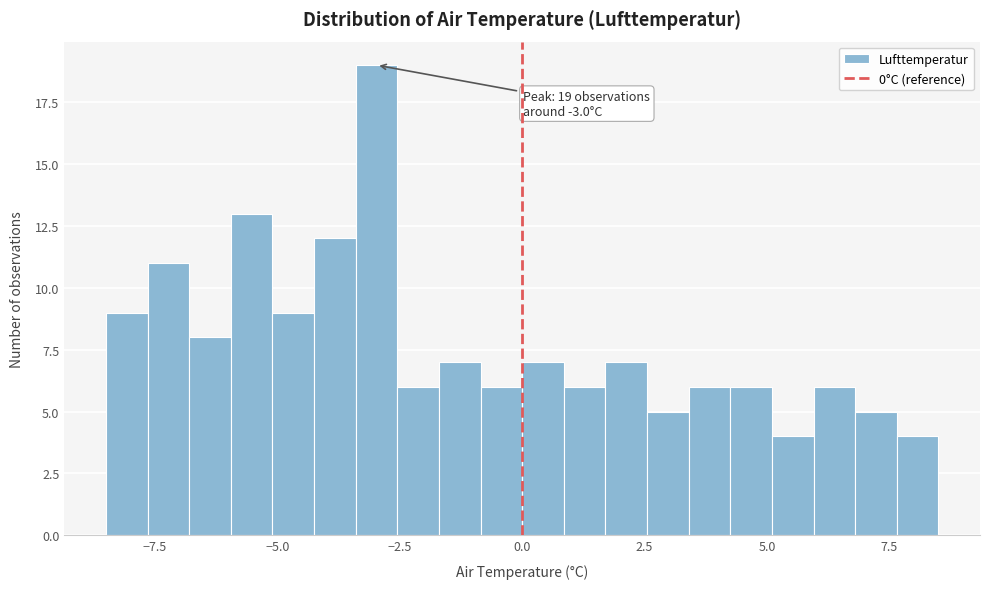

Around what value on the x-axis is the tallest bar? Give the approximate position of its centre, as read against the axis.

-3.0